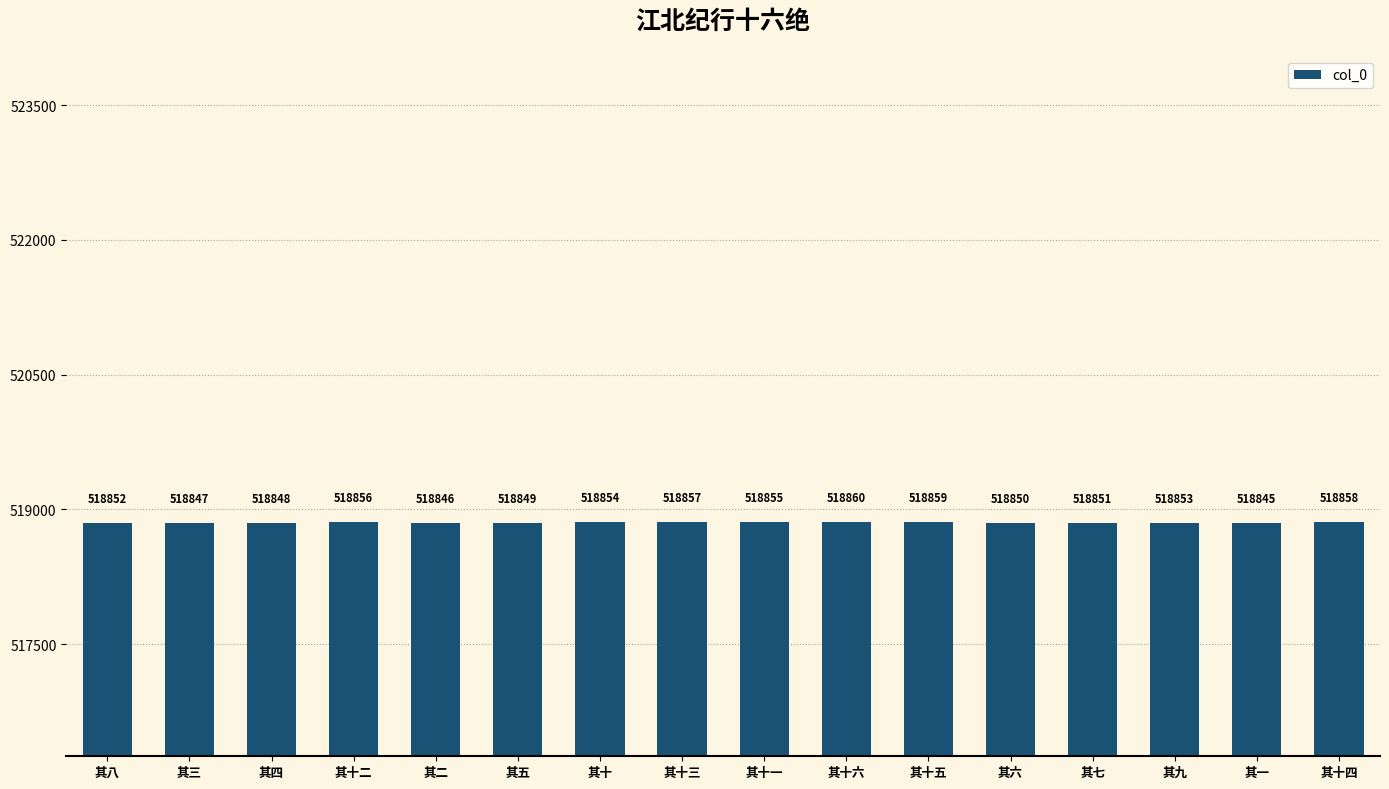

Which has a higher value, 其九 or 其十五?

其十五